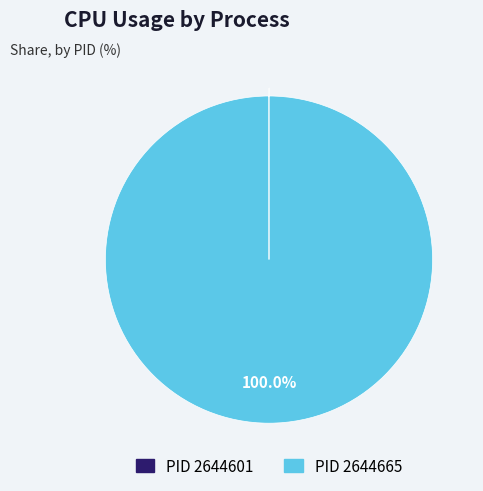

To the nearest percent, what is the average slice percentage?

50%